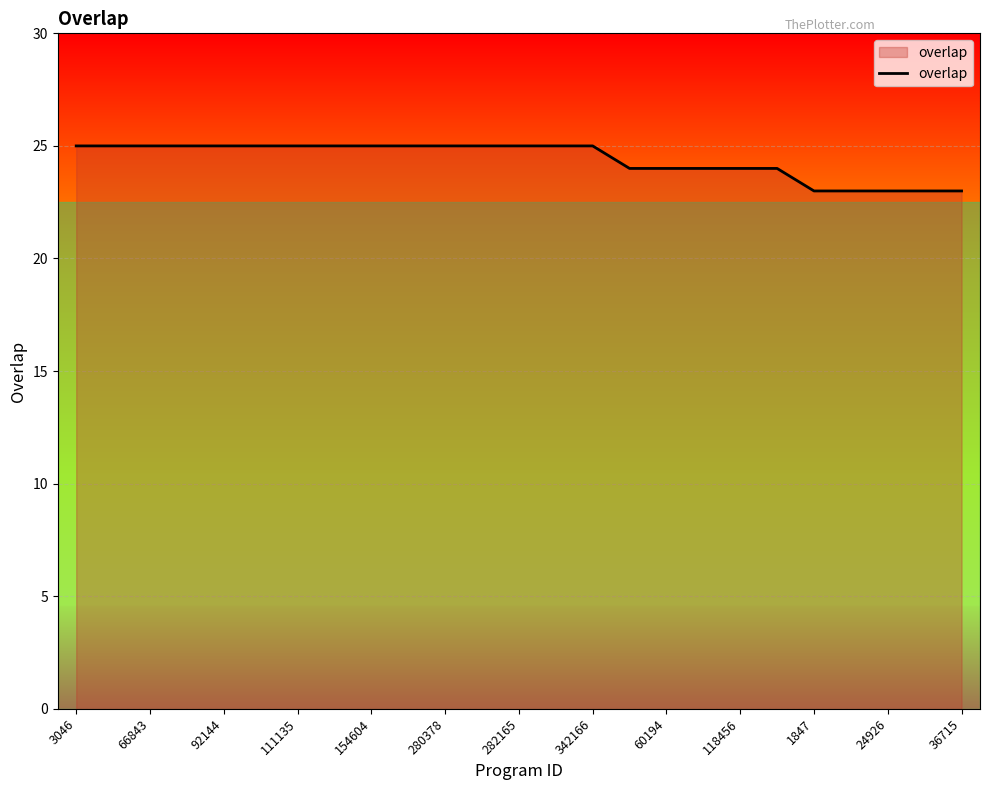

What is the minimum value shown in the chart?

23